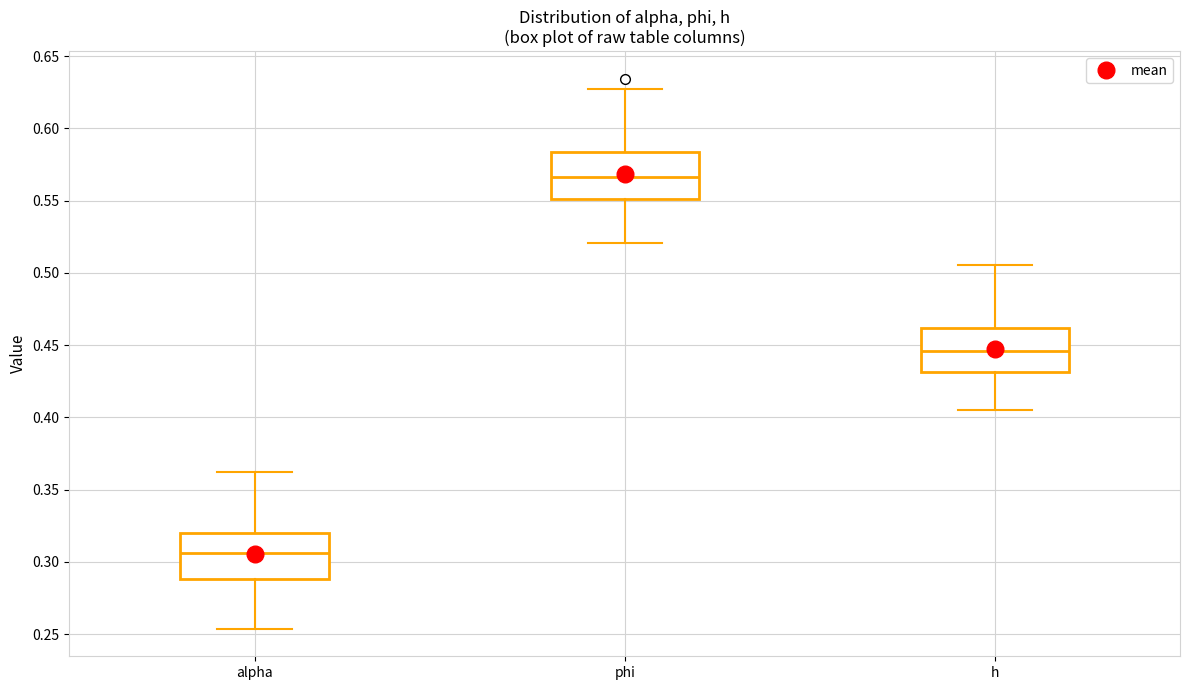

Which box's median line is the highest?

phi